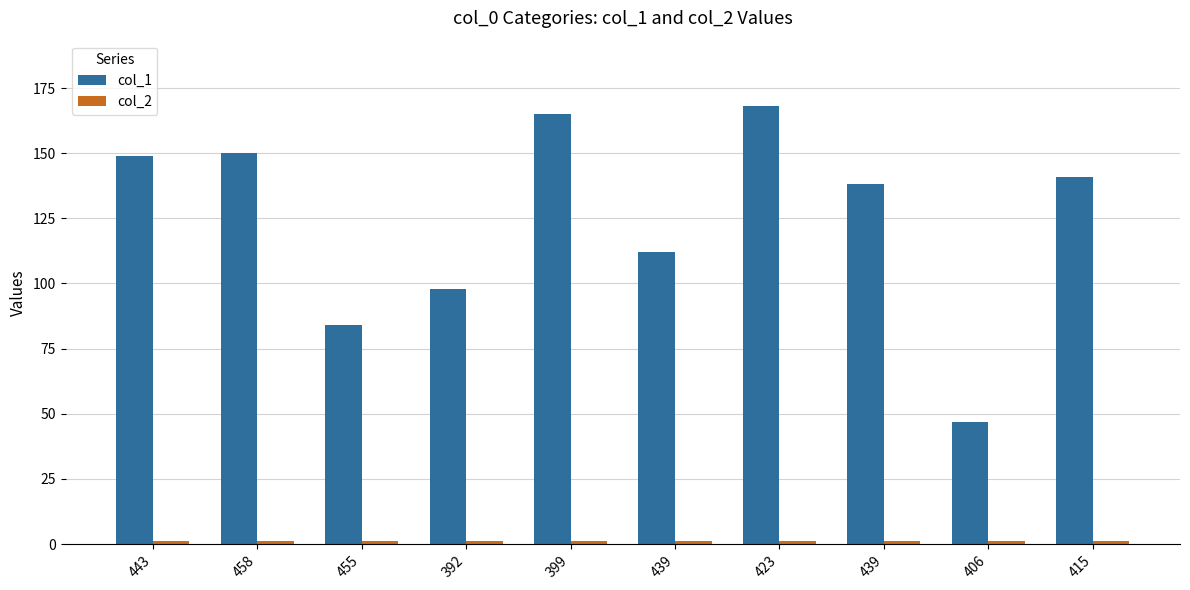

How many data points does each series have?

10